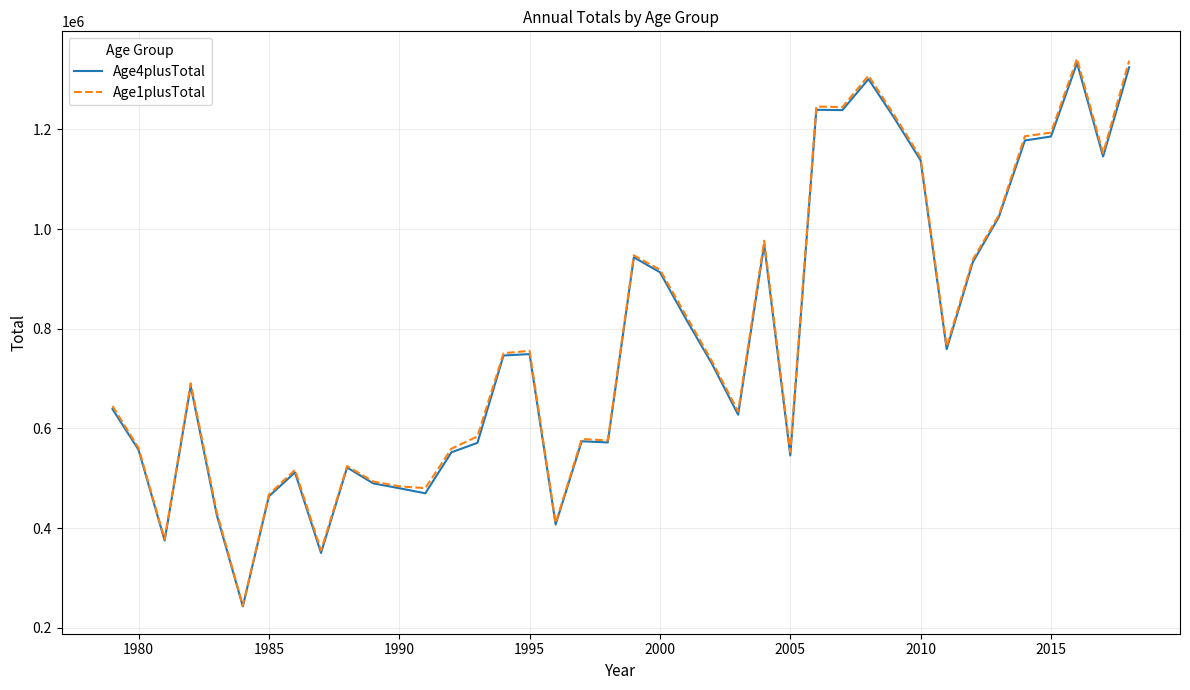

Which series has the widest spread of values?

Age1plusTotal